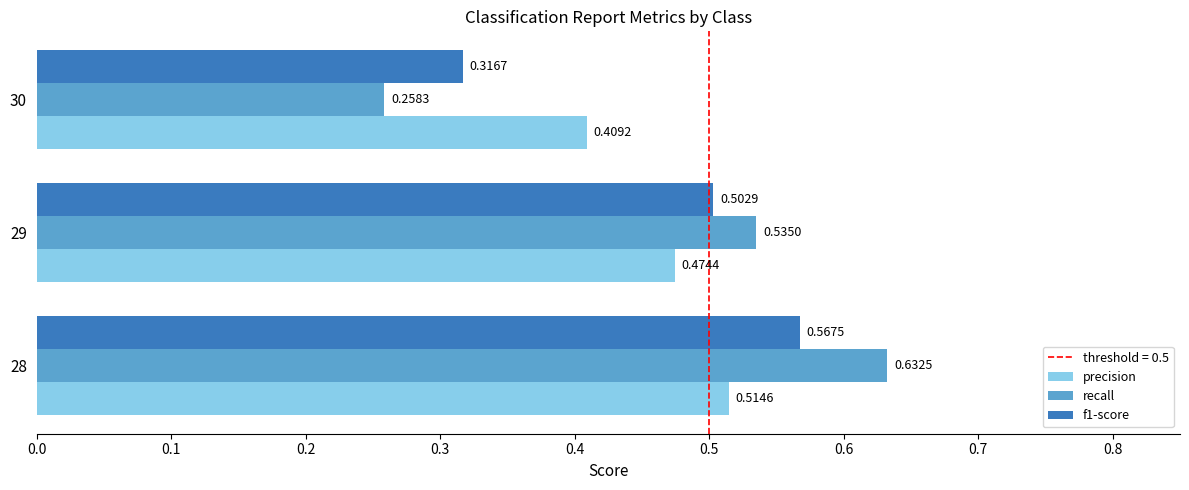

Between 28 and 29, which series saw the biggest shift?

recall